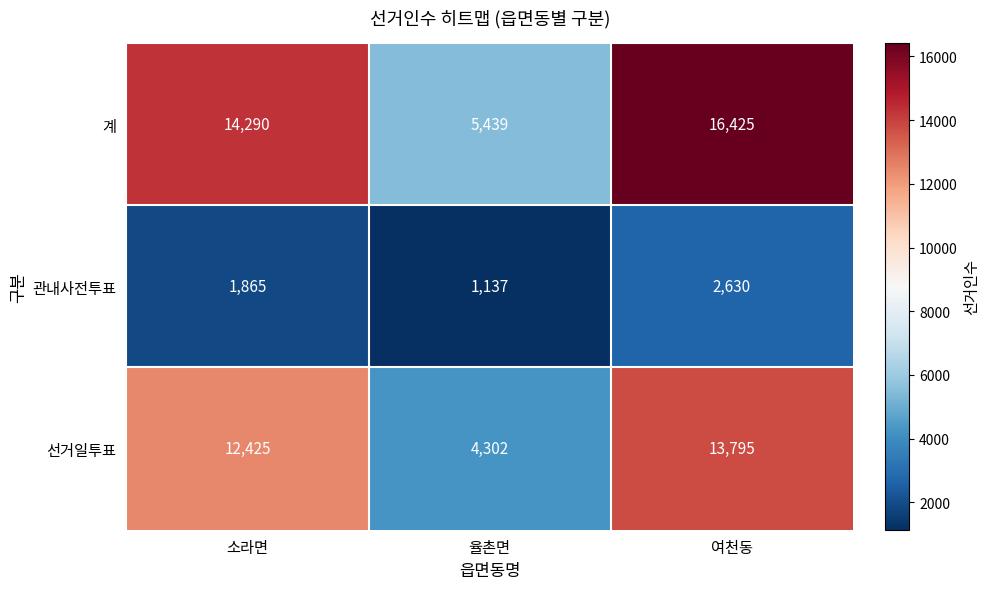

What is the sum of the 관내사전투표 values at 율촌면 and 여천동?

3767